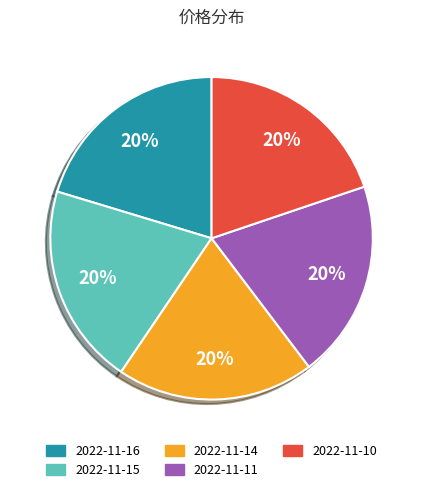

Combined, do 2022-11-10 and 2022-11-14 account for over 50%?

No